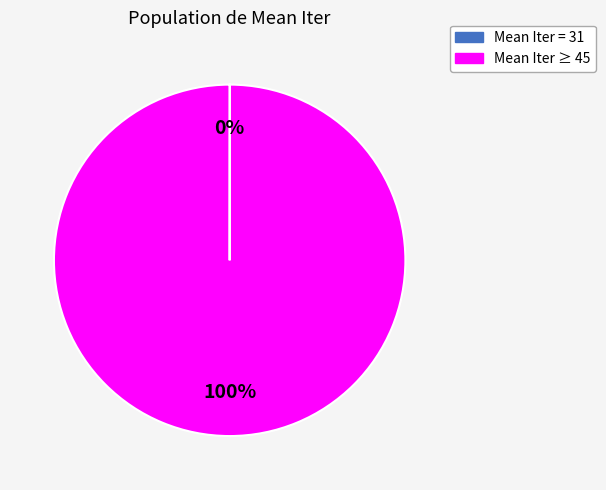

Is there a majority slice in this chart?

Yes